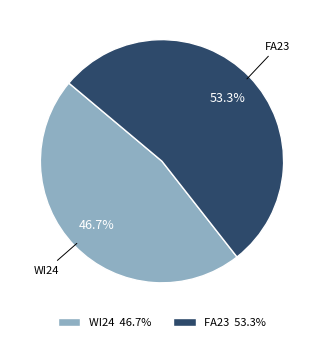

To the nearest percent, what percentage of the pie is WI24?

47%